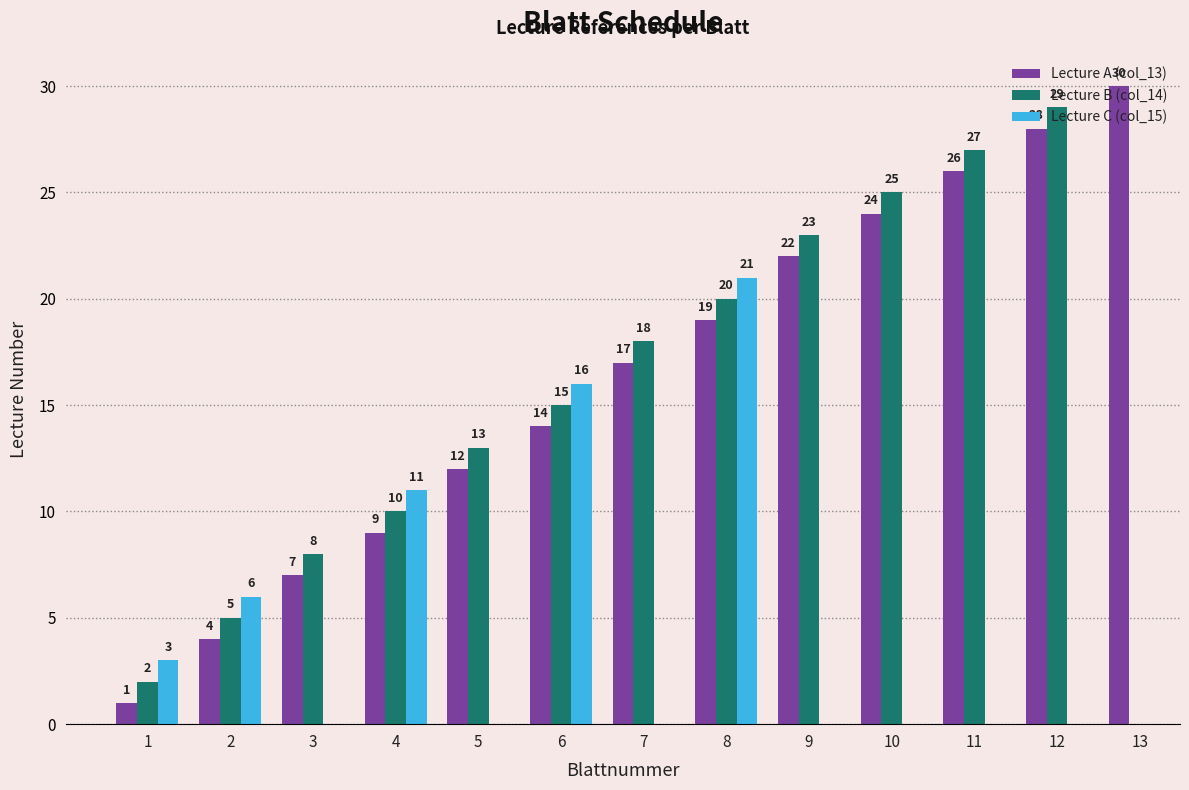

What is the total value across all series at 1?

6.0